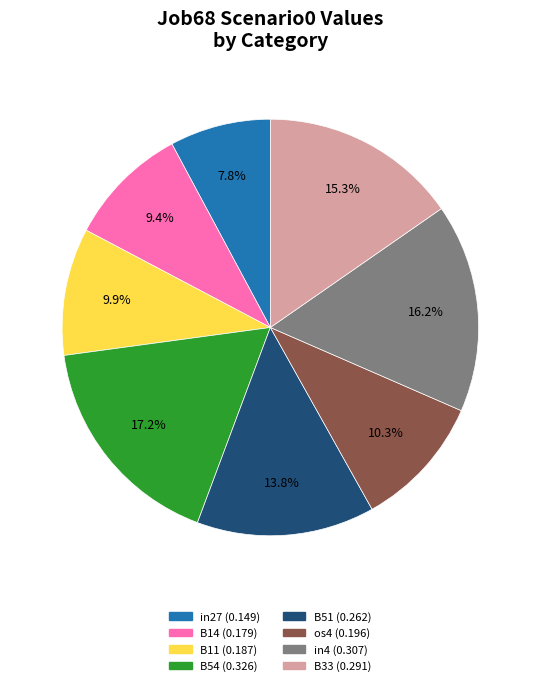

Does any single category account for the majority?

No